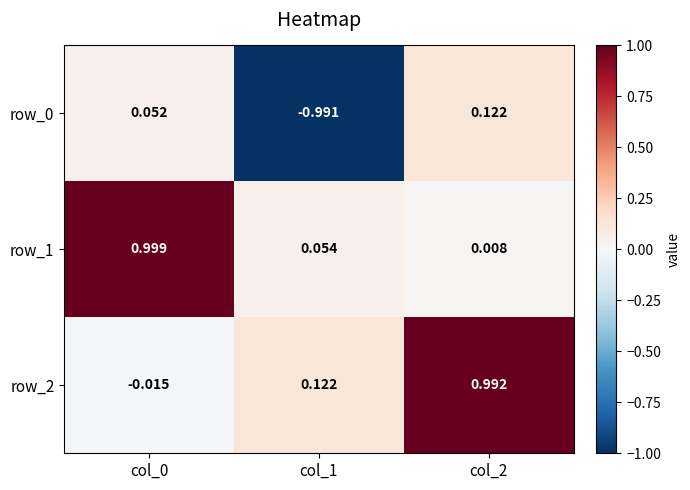

Is the value of row_1 at col_0 greater than the value of row_0 at col_1?

Yes